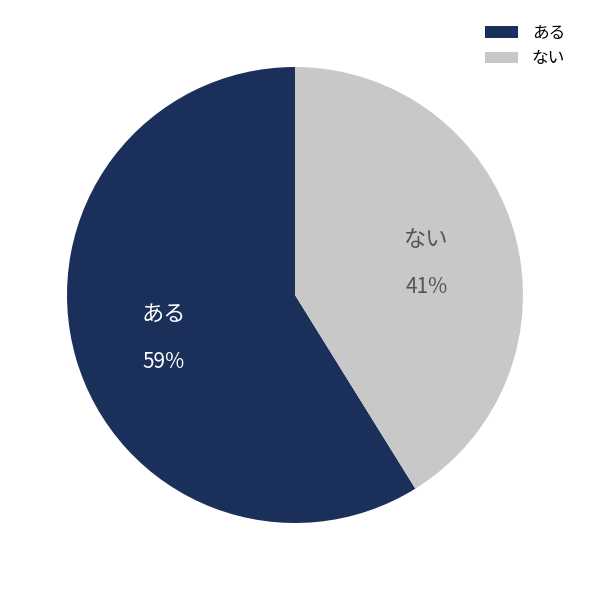

Is the sum of ある and ない greater than half?

Yes